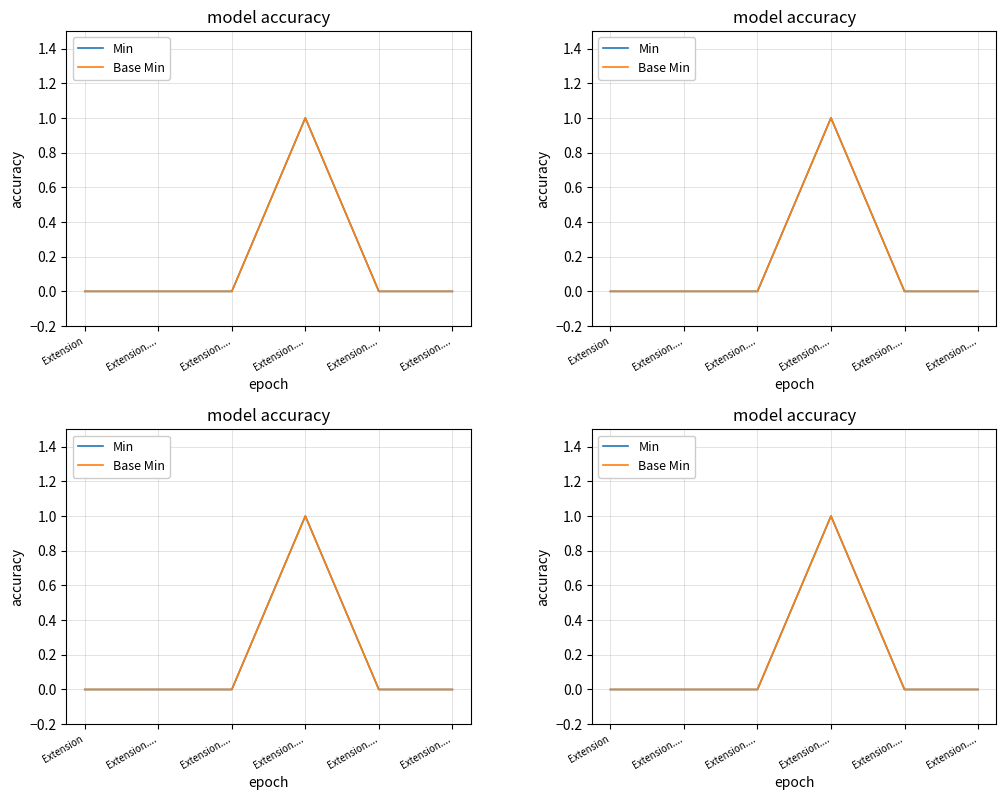

True or false: Base Min and Min intersect in this chart.

False